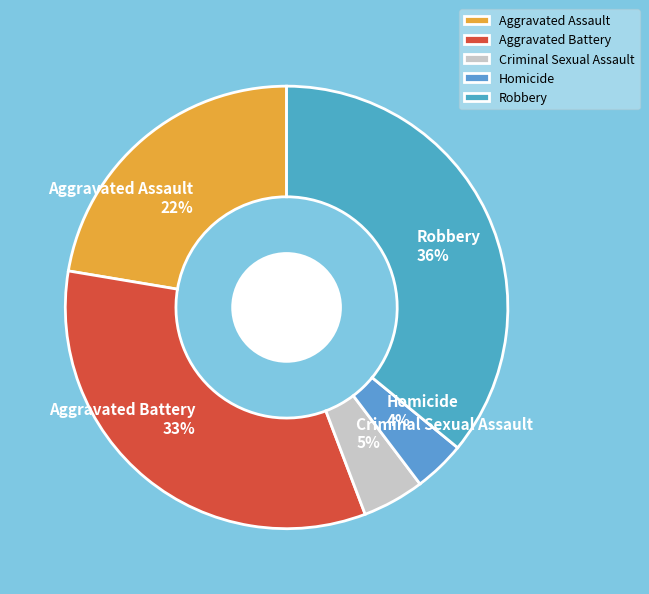

To the nearest percent, what percentage of the pie is Aggravated Assault?

22%